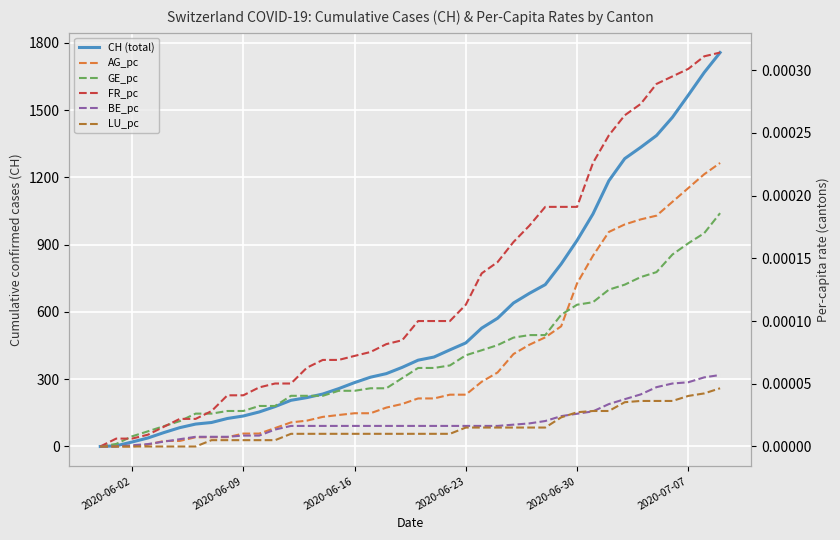

True or false: CH (total) has more than 1 points higher than both neighbors.

False